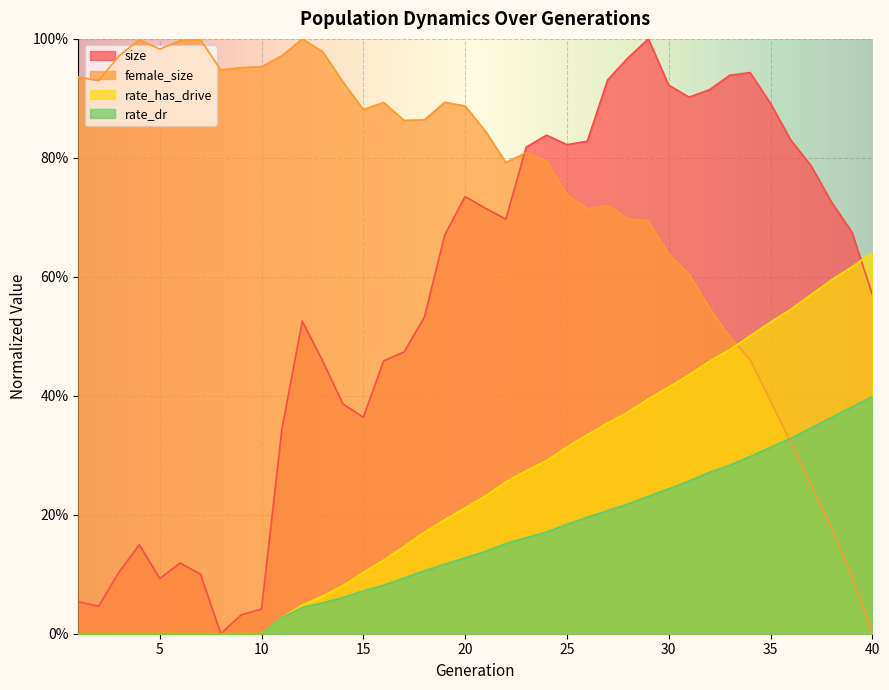

What is the spread (max minus min) of values at 3?

1.0